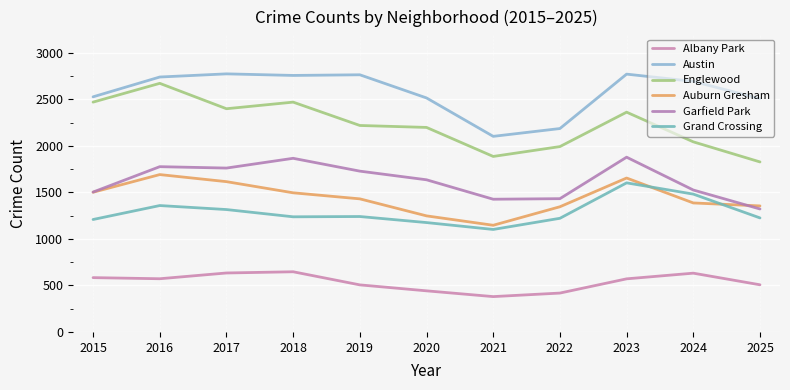

How many series are shown in this chart?

6